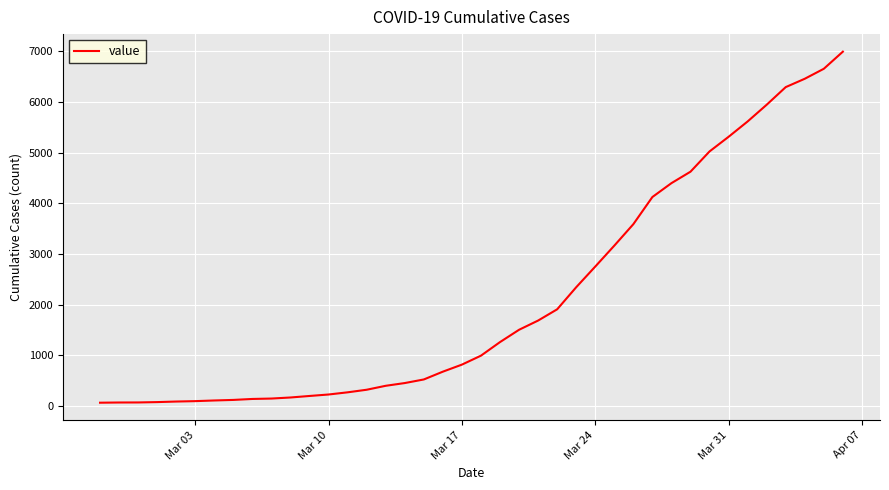

What is the greatest value displayed?

6995